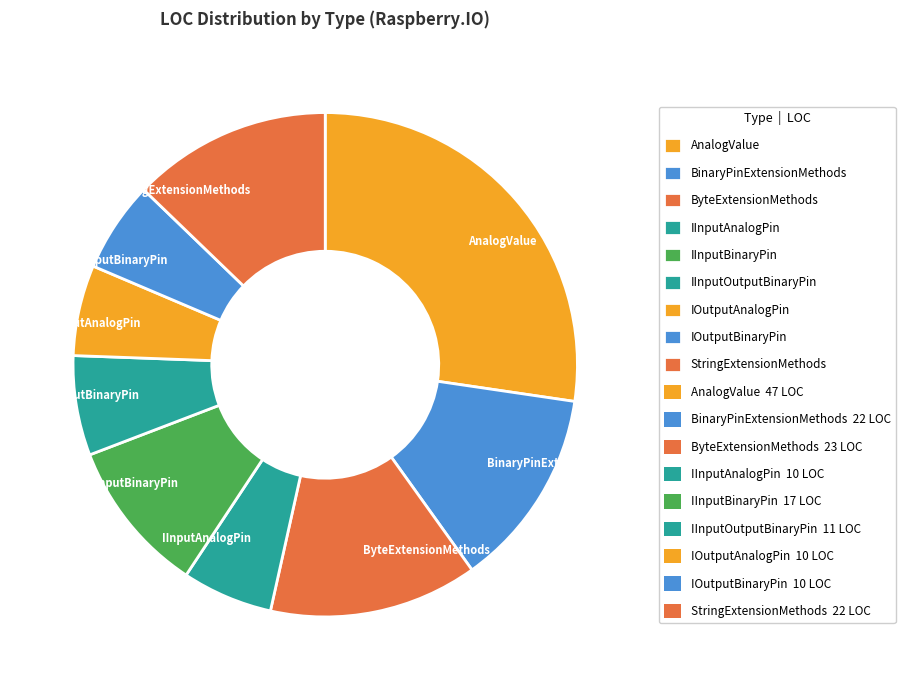

Do StringExtensionMethods and ByteExtensionMethods together represent more than half of the pie?

No